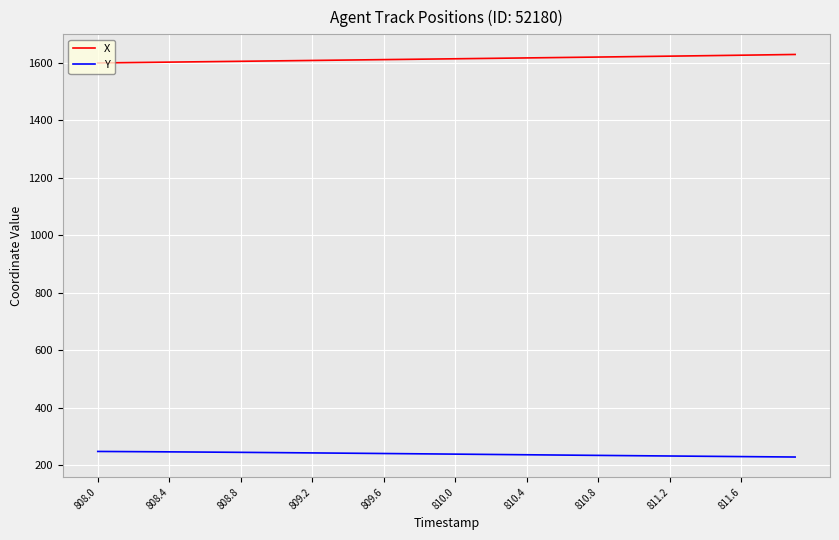

List the series in order of their overall mean, lowest first.

Y, X